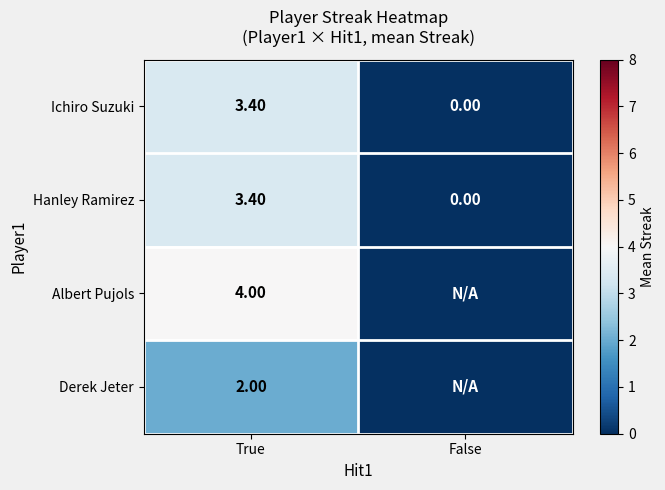

Is it true that Hanley Ramirez equals 4.4 at True?

False